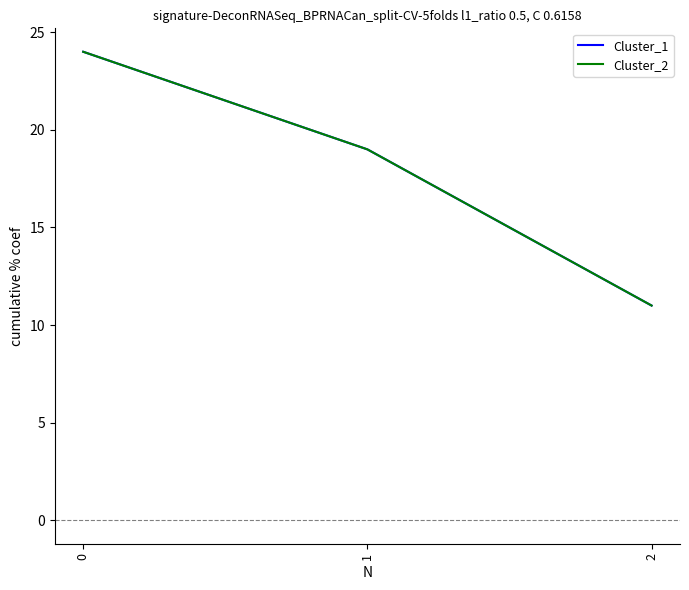

Is this an area chart (filled region under the line)?

No